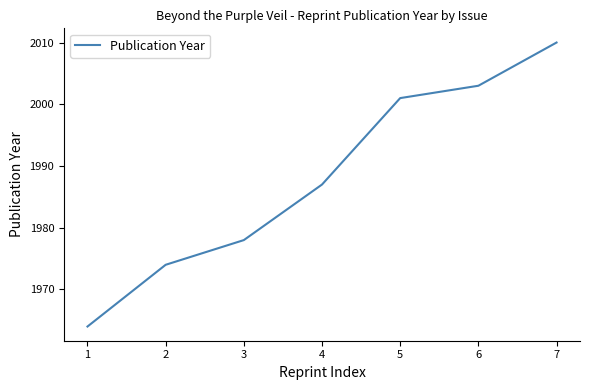

True or false: the data shows 3351 at 4.

False